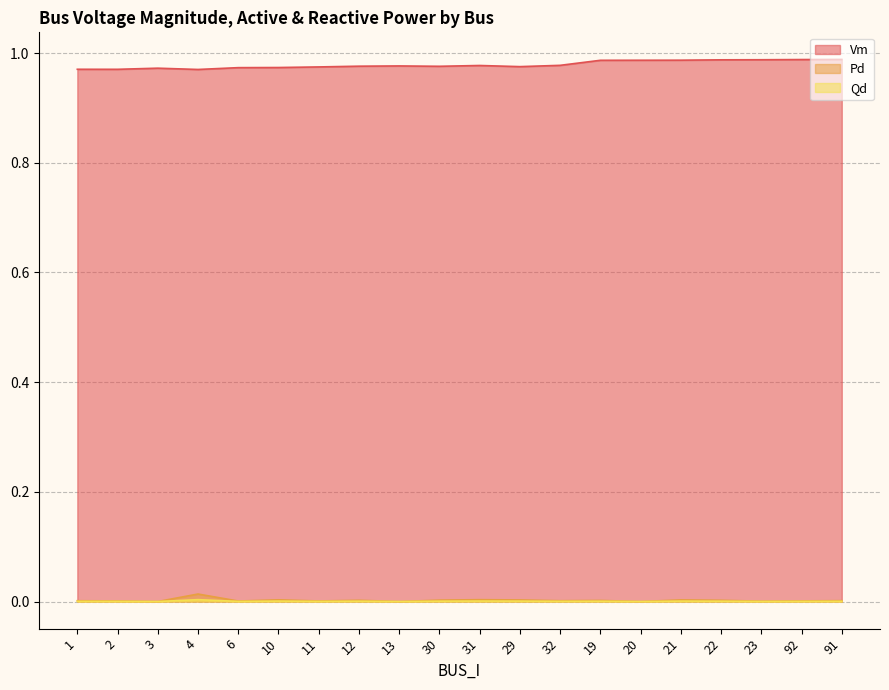

Is it true that Vm equals 1.3 at 21?

False